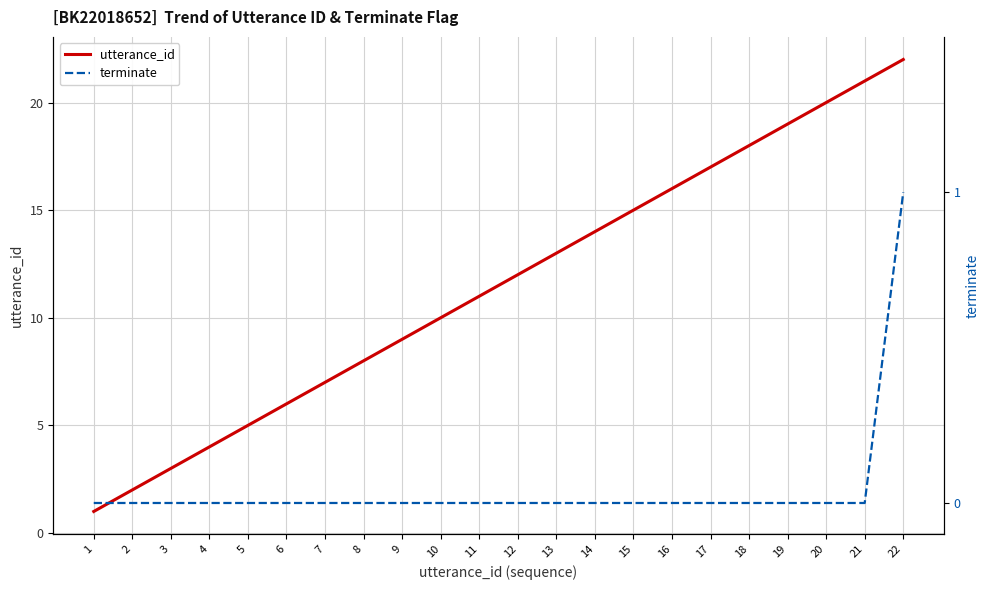

What are all the series names shown in the legend?

utterance_id, terminate